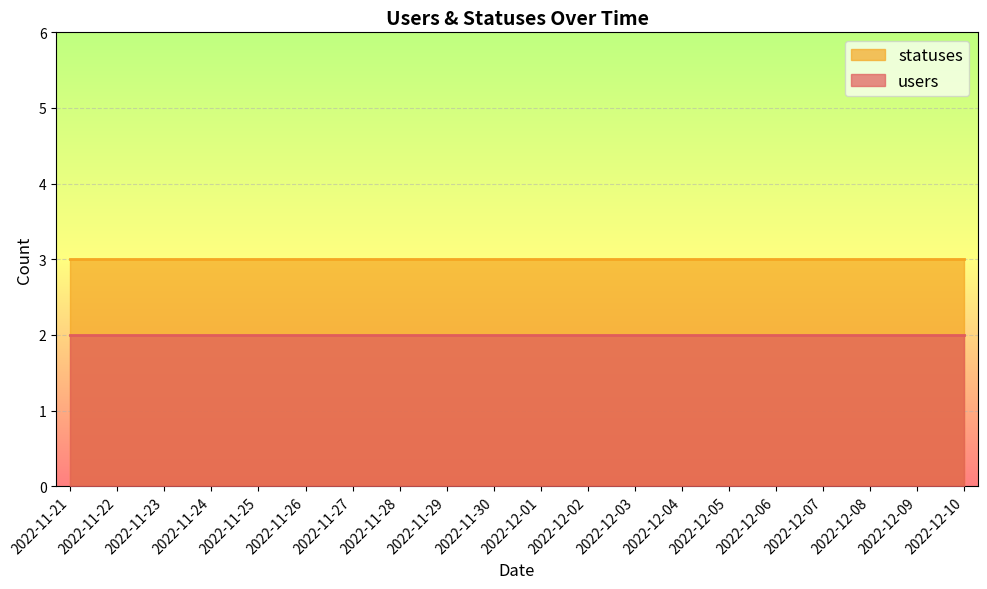

Reading right to left, what are all the values shown in this chart?

users: 2	2	2	2	2	2	2	2	2	2	2	2	2	2	2	2	2	2	2	2
statuses: 3	3	3	3	3	3	3	3	3	3	3	3	3	3	3	3	3	3	3	3